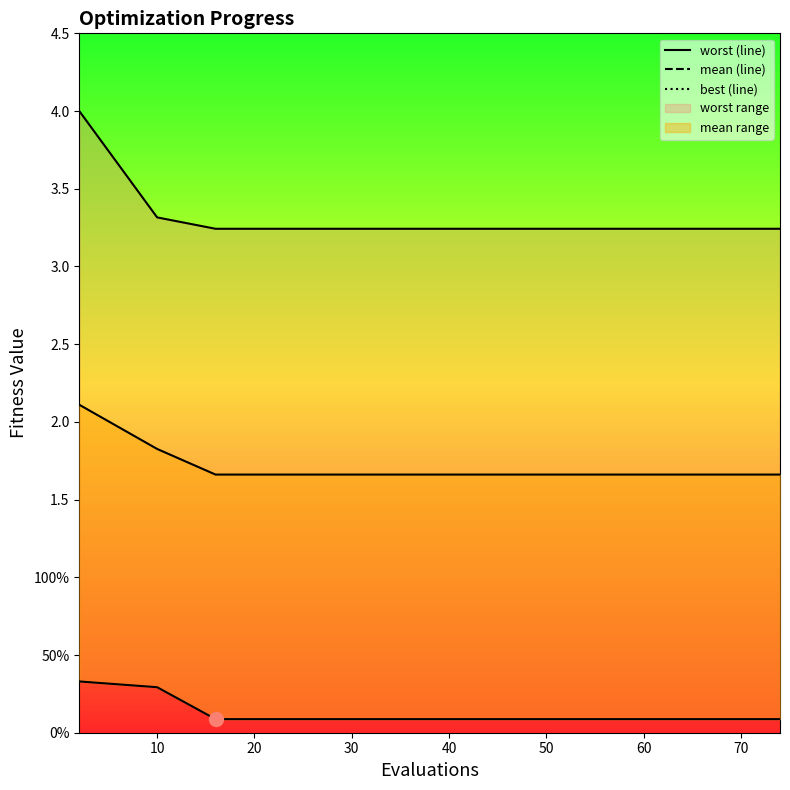

Which has a higher value, 60 or 70?

60